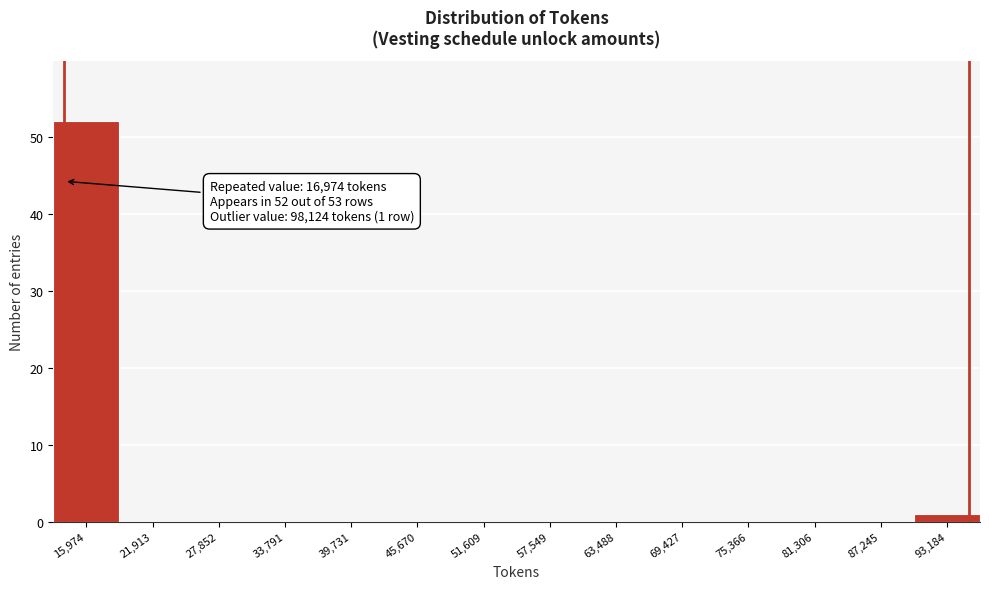

Reading left to right, extract all data points from this chart.

15,974=52	21,913=0	27,852=0	33,791=0	39,731=0	45,670=0	51,609=0	57,549=0	63,488=0	69,427=0	75,366=0	81,306=0	87,245=0	93,184=1